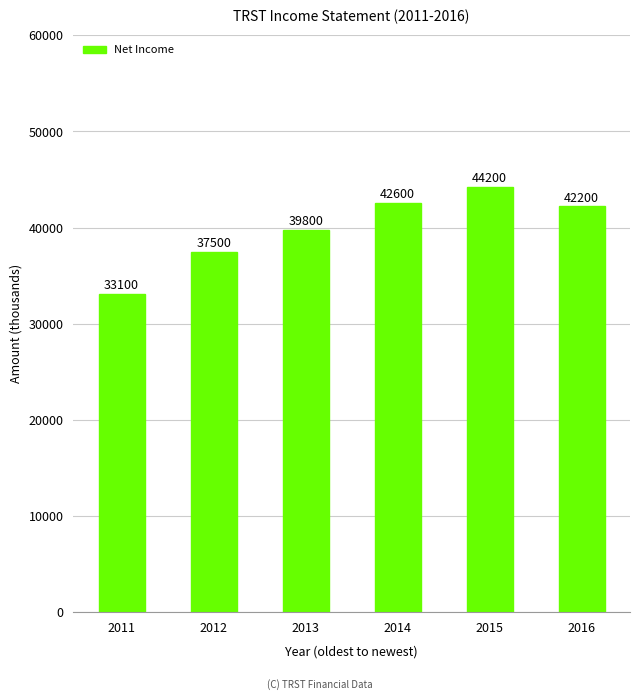

Where is the data nearest to the value 38650?

2012